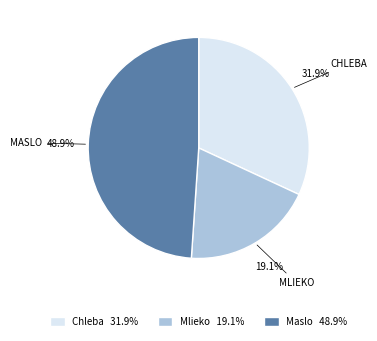

Which category has the biggest portion of the pie?

Maslo